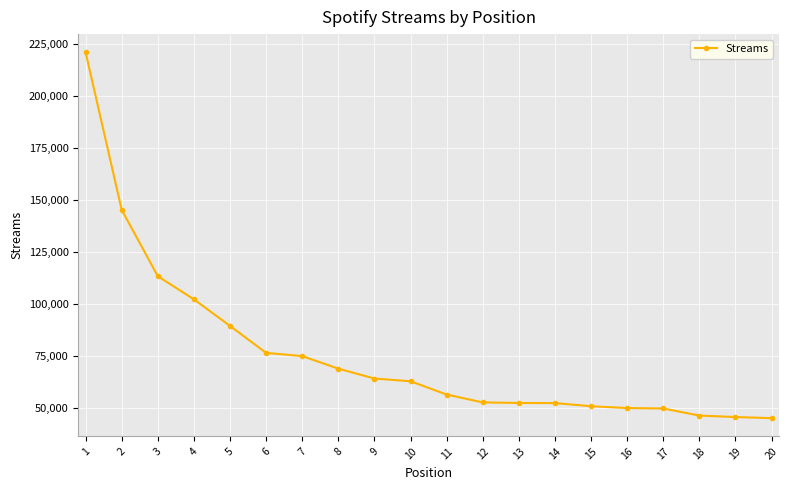

What is the difference between the maximum and second lowest values?

174979